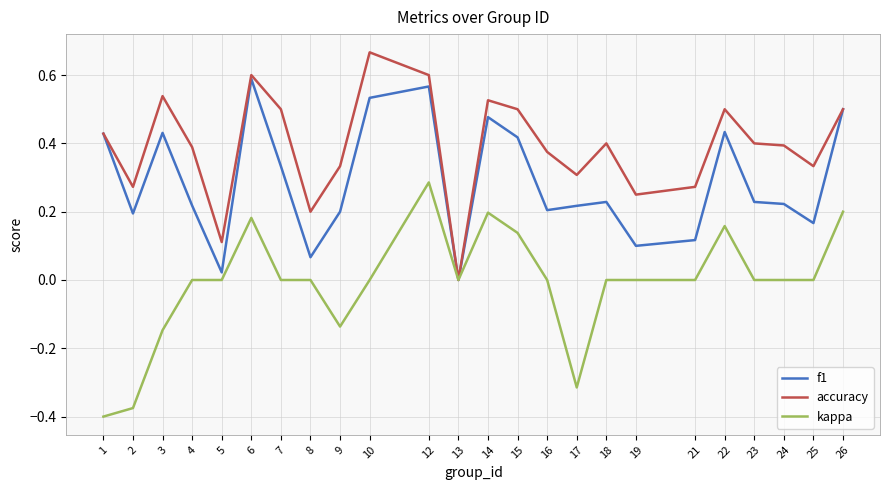

The value of f1 at 17 is 0.1. True or false?

False